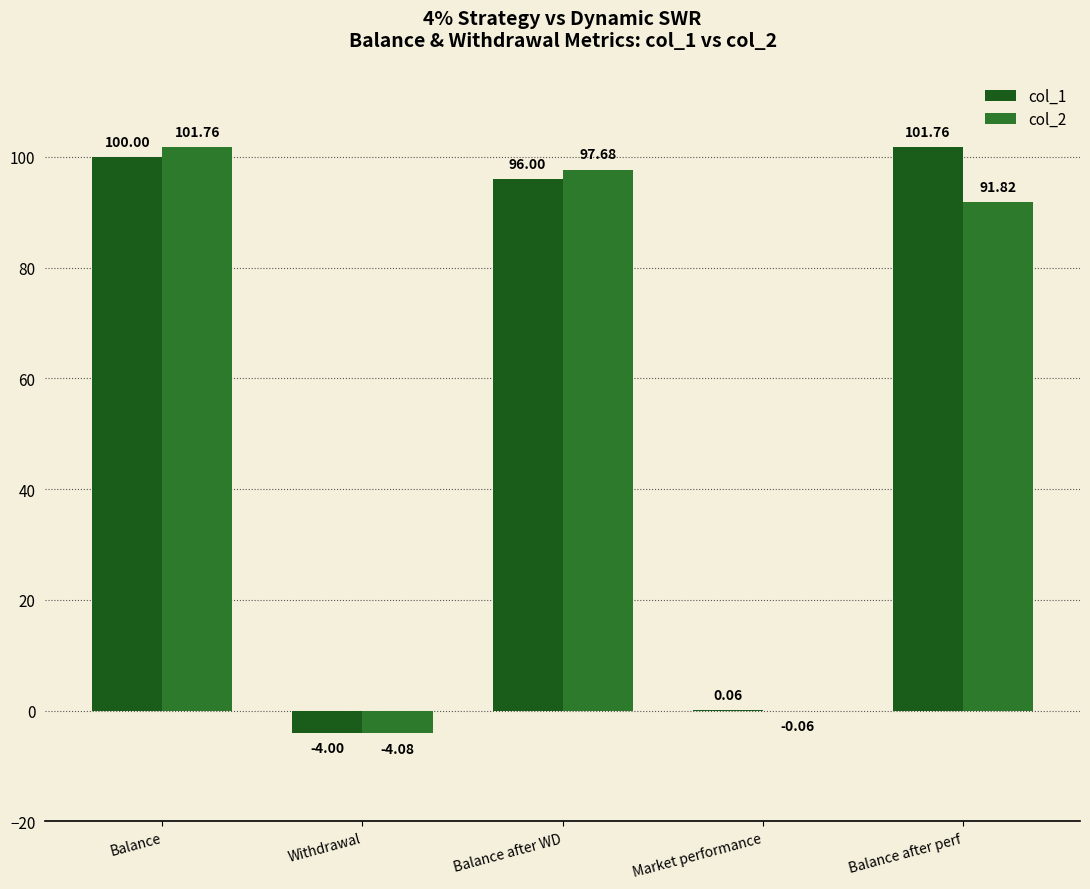

At which label does col_1 reach its peak?

Balance after perf